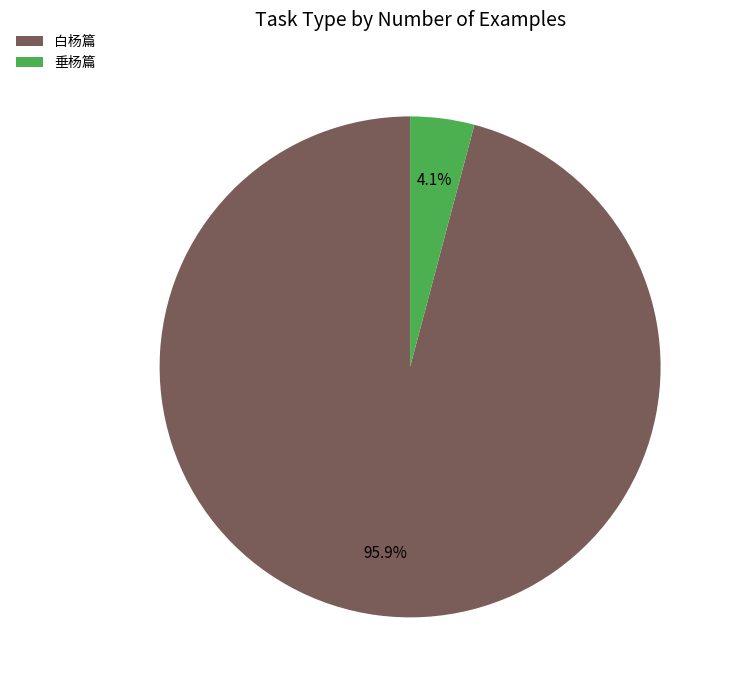

Does any single category account for the majority?

Yes